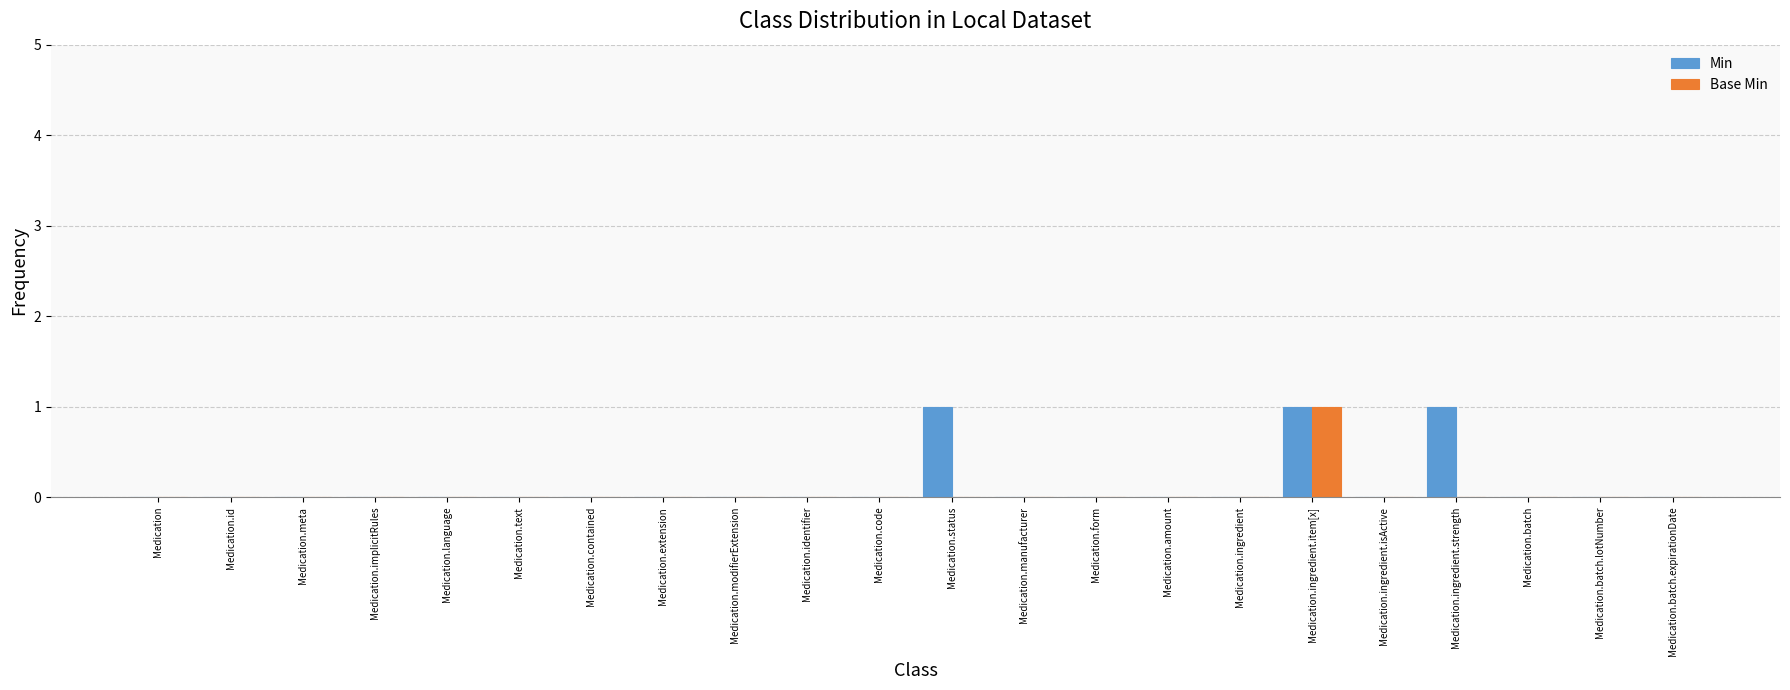

Between Medication.status and Medication.batch, which series saw the biggest shift?

Min